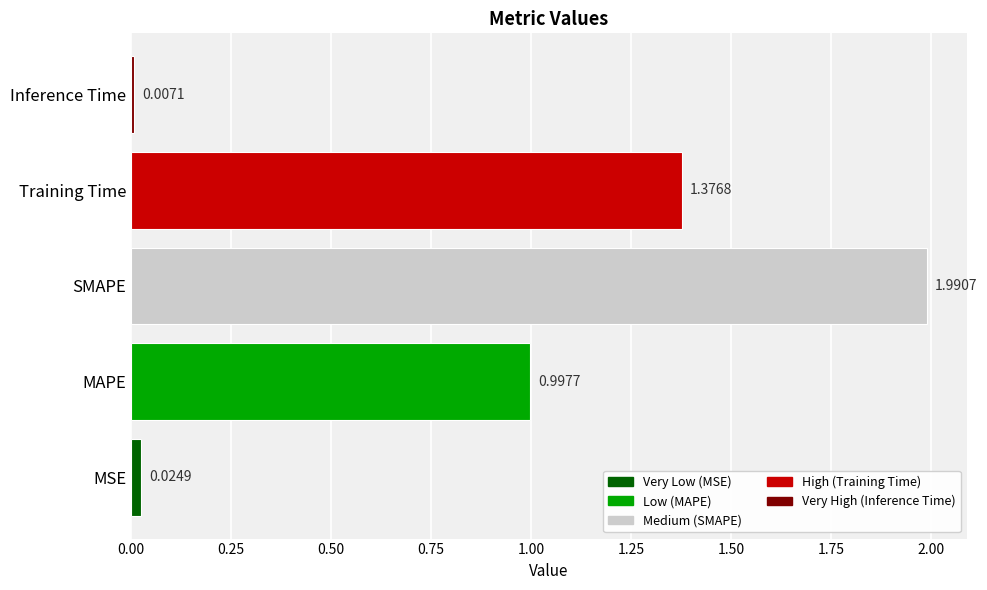

At which category does the chart reach its minimum across all series?

Inference Time